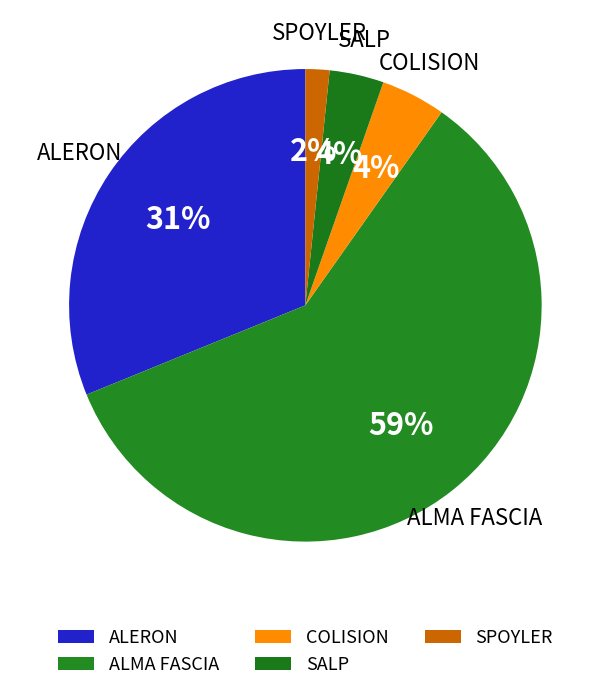

To the nearest percent, what is the difference between the largest and smallest slice percentages?

57%